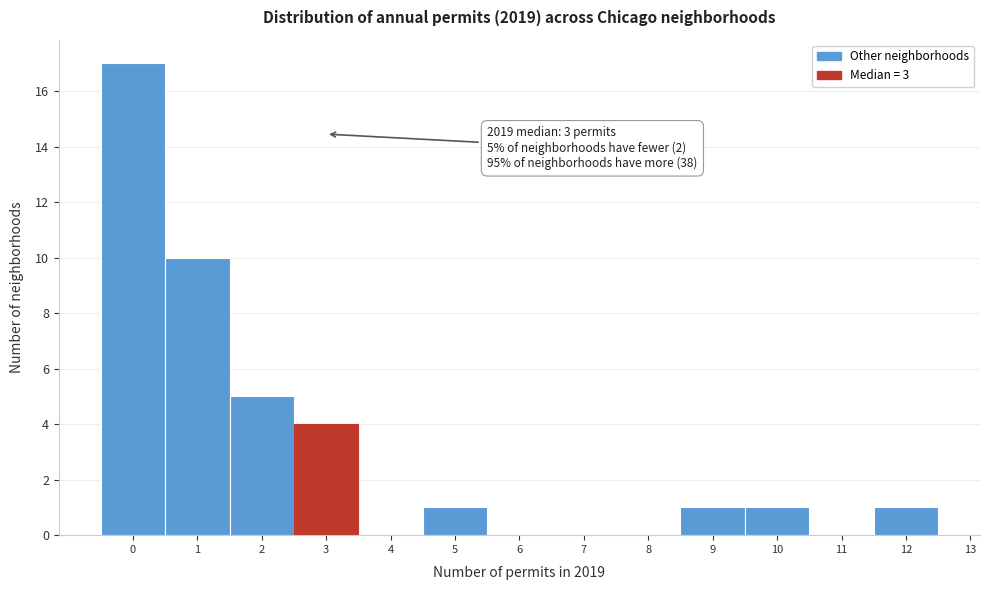

Which range on the x-axis has the tallest bar?

-0.5 to 0.5